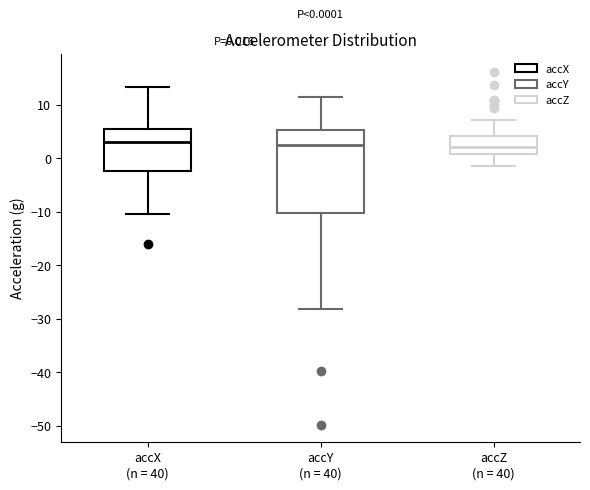

Which box is the tallest, from its lower edge to its upper edge?

accY (n = 40)